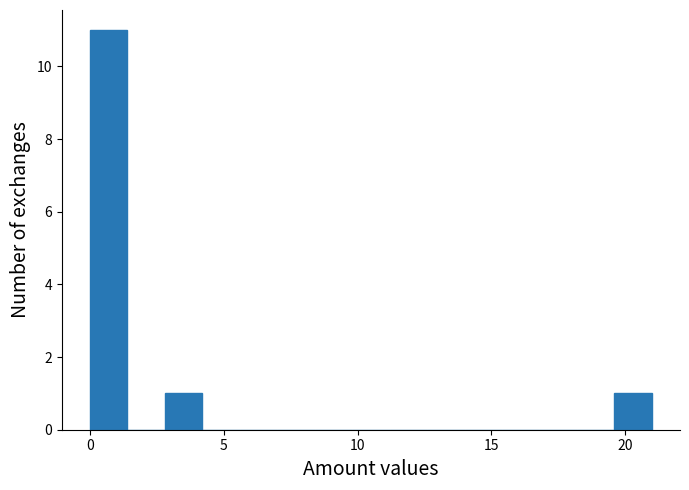

Around what value on the x-axis is the tallest bar? Give the approximate position of its centre, as read against the axis.

0.5